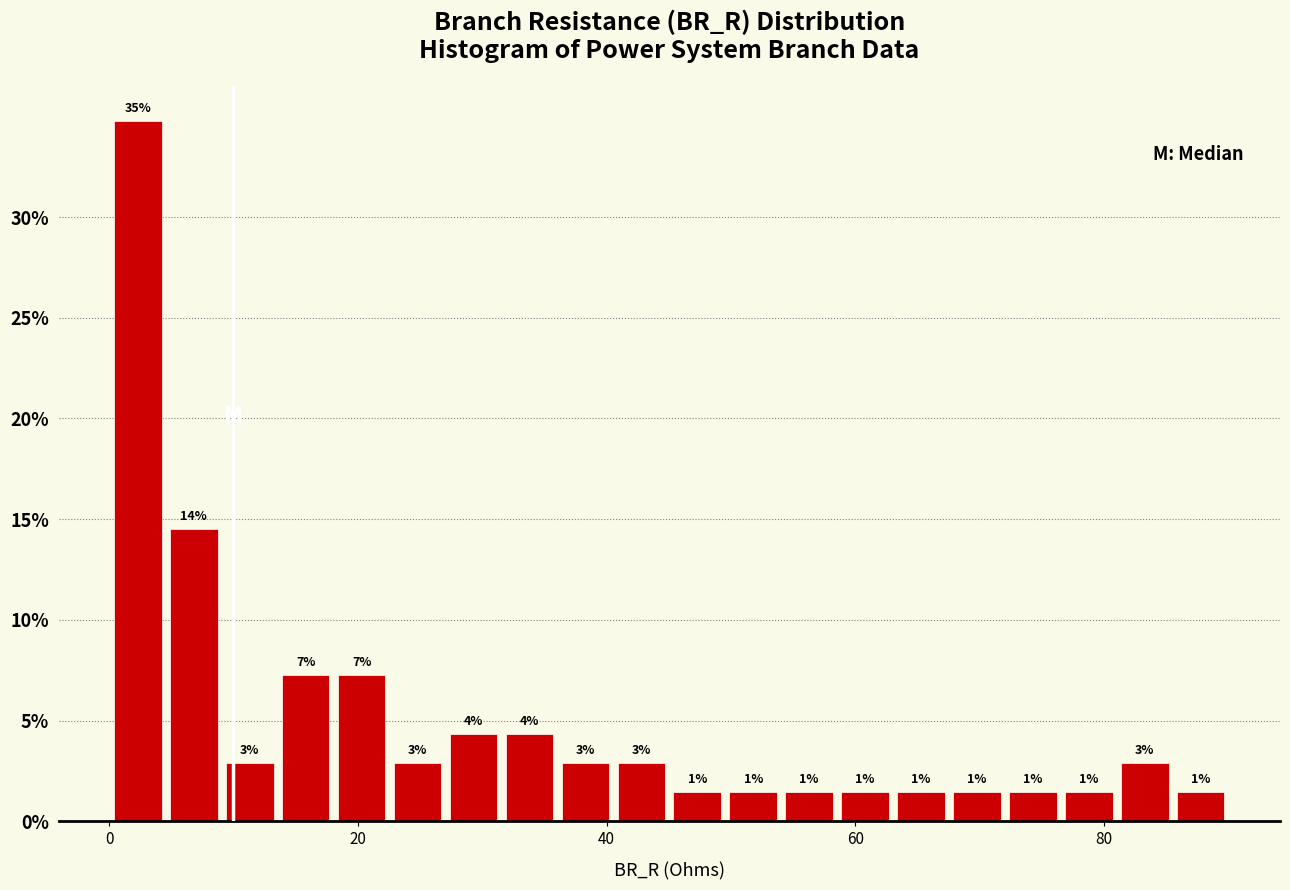

Read against the x-axis, roughly where is the centre of the tallest bar?

2